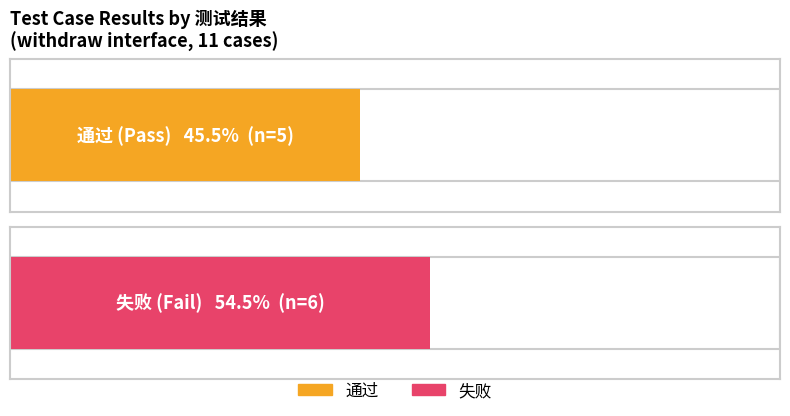

Is the value of 失败 at 通过 count greater than the value of 通过 at 失败 count?

No